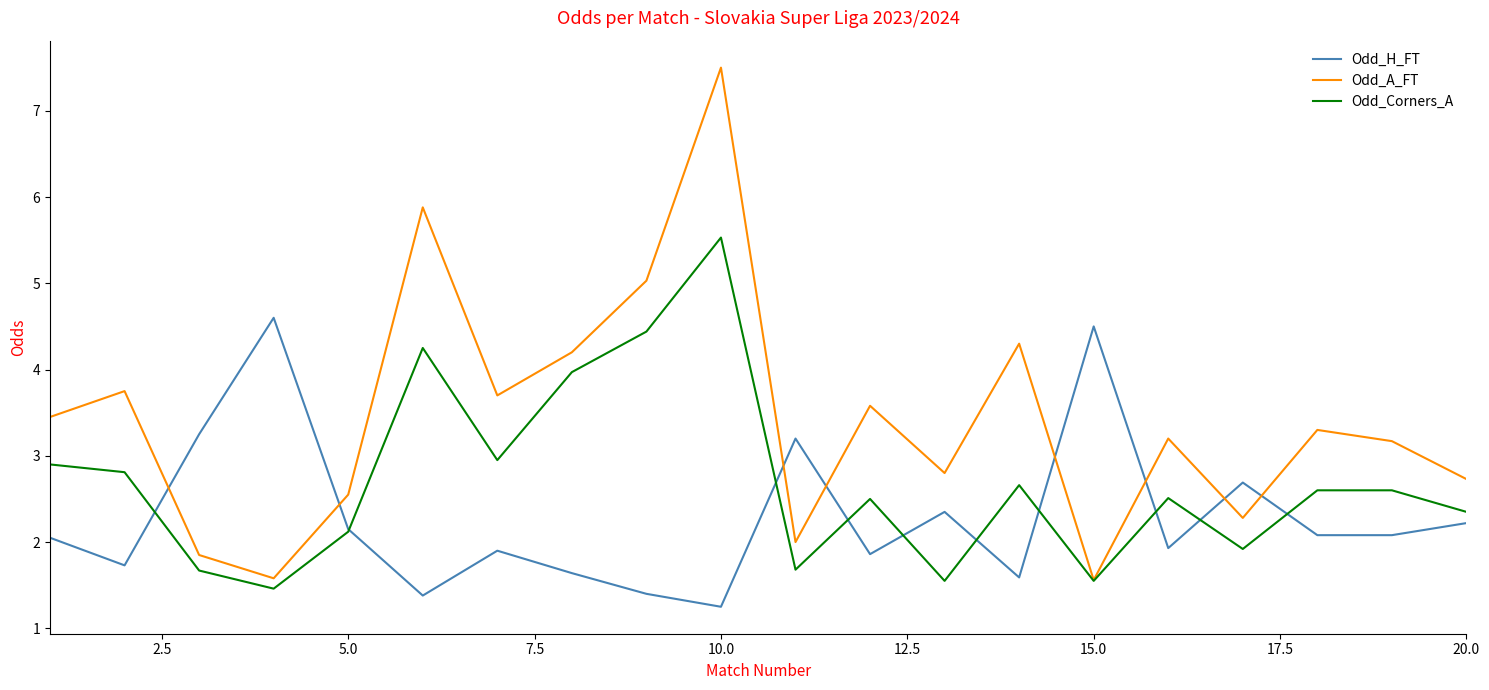

Which series has the largest total across all categories?

Odd_A_FT